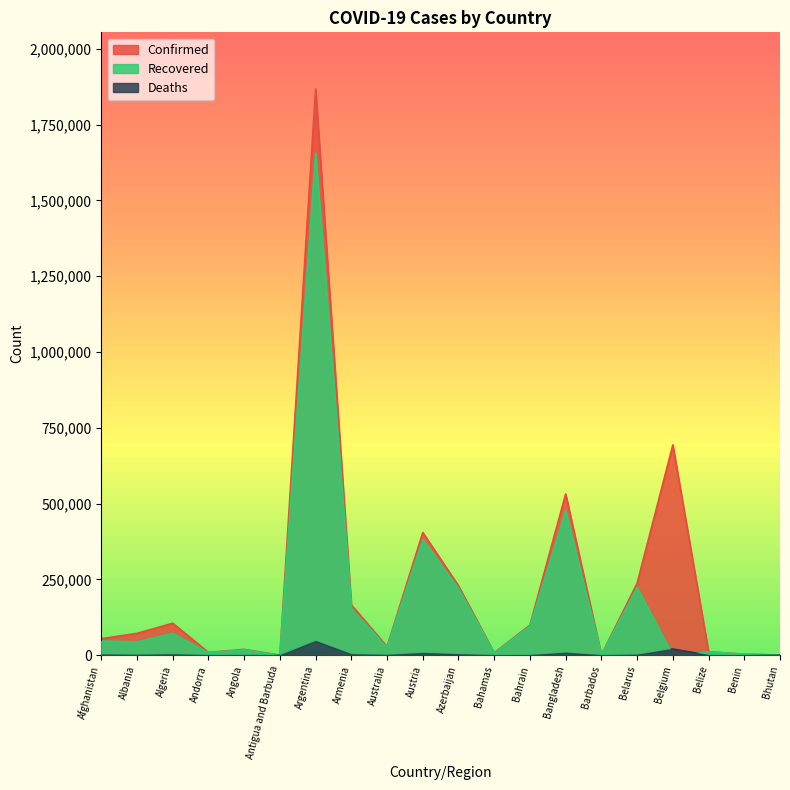

List the labels in order of Deaths value, smallest first.

Bhutan, Antigua and Barbuda, Barbados, Benin, Andorra, Bahamas, Belize, Bahrain, Angola, Australia, Albania, Belarus, Afghanistan, Algeria, Armenia, Azerbaijan, Austria, Bangladesh, Belgium, Argentina